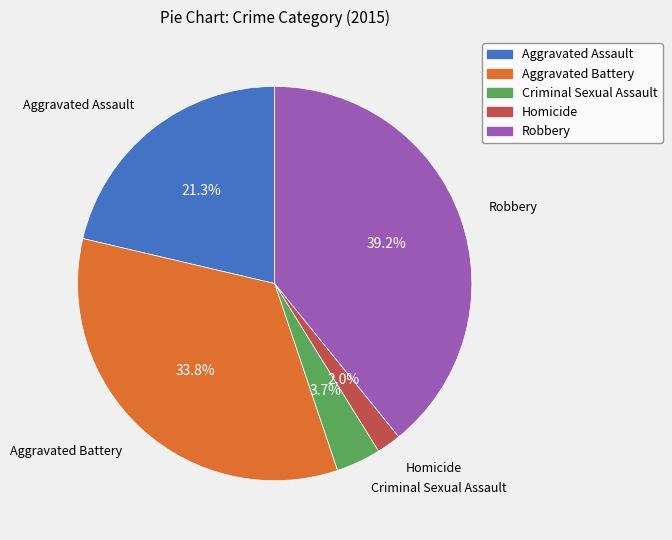

Is there any slice that represents more than half of the pie?

No